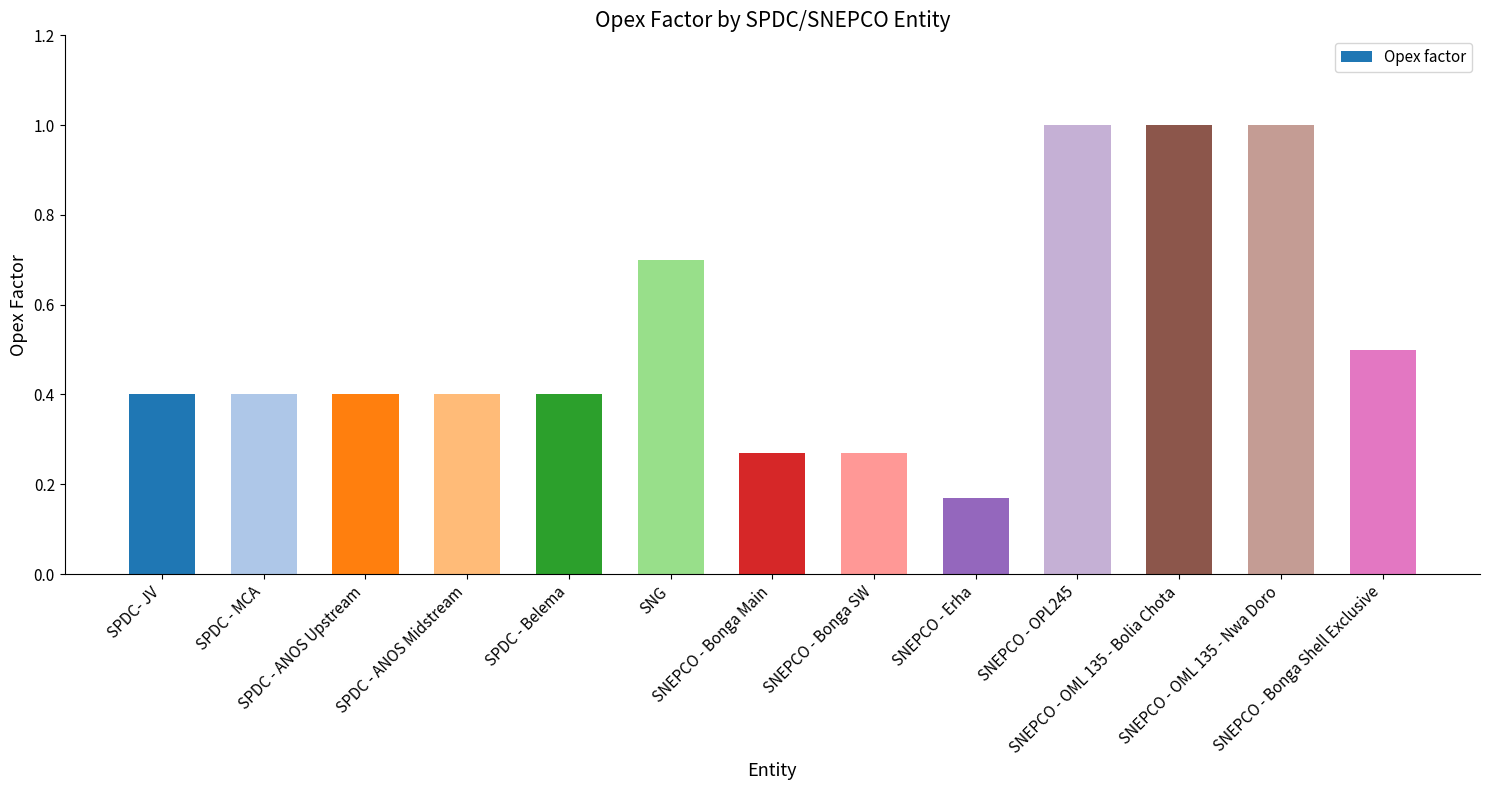

What is the maximum value shown in the chart?

1.0